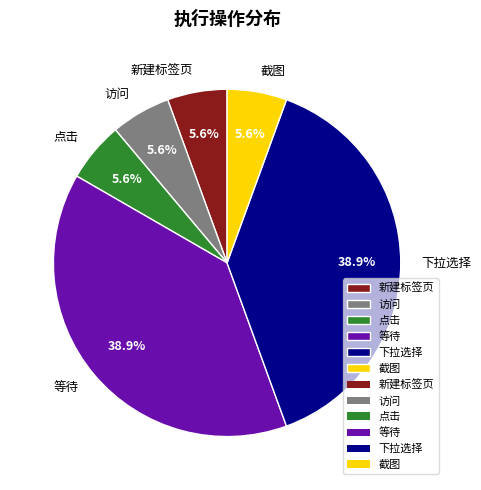

True or false: 等待 accounts for 39% of the total.

True